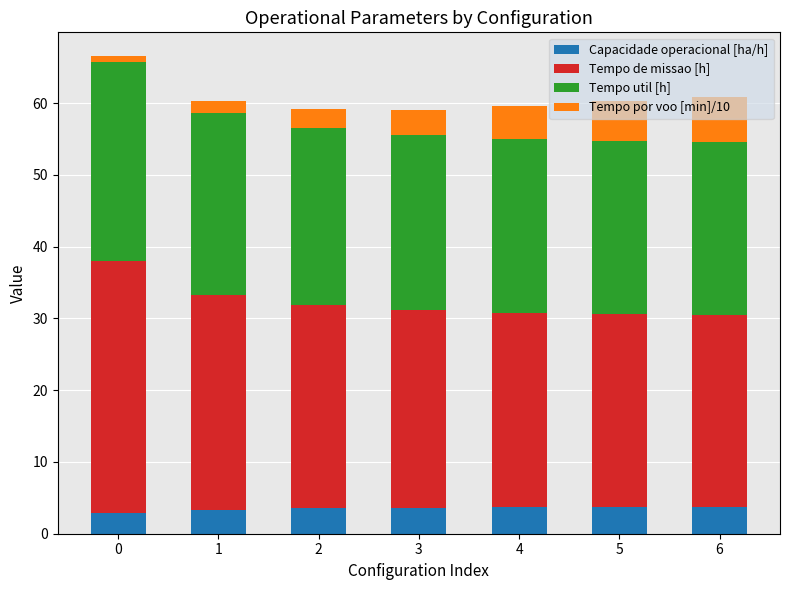

Are the bars horizontal?

No